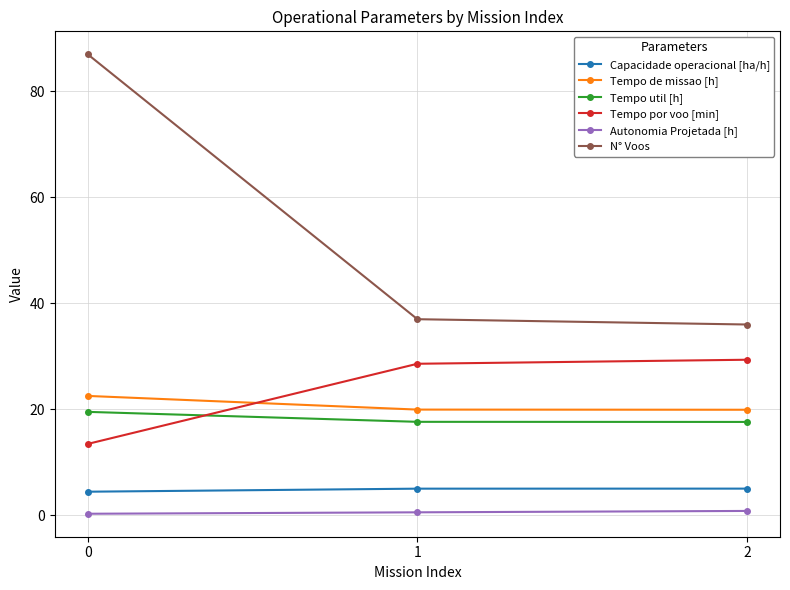

True or false: Tempo por voo [min] has a value of 17.7 at 0.

False